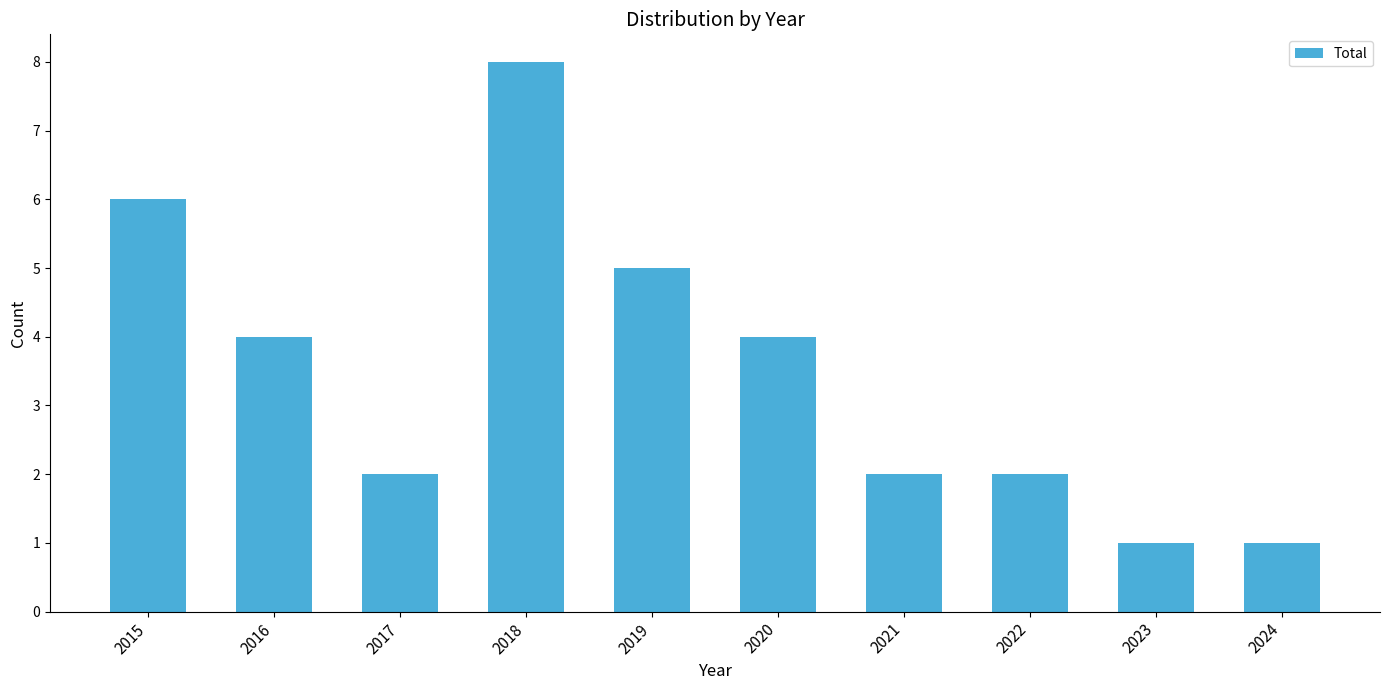

At which category does the chart reach its peak across all series?

2018